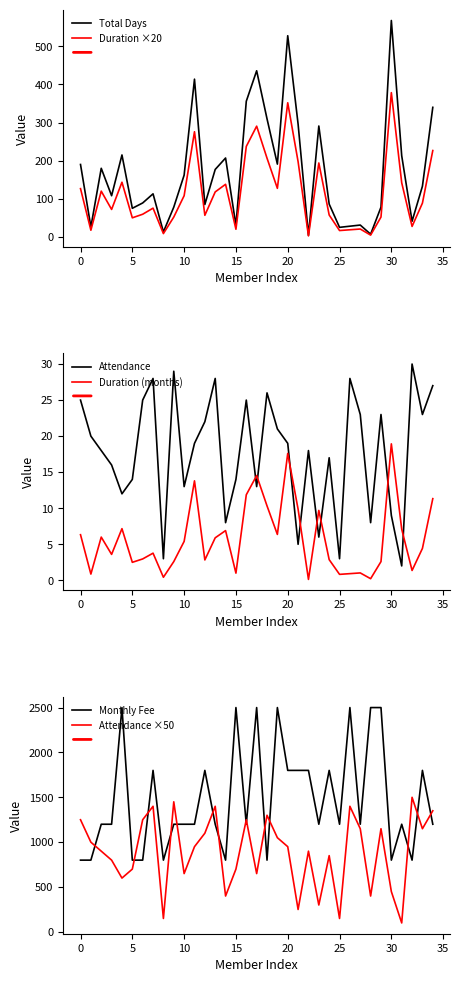

At which label does Total Days reach its peak?

30